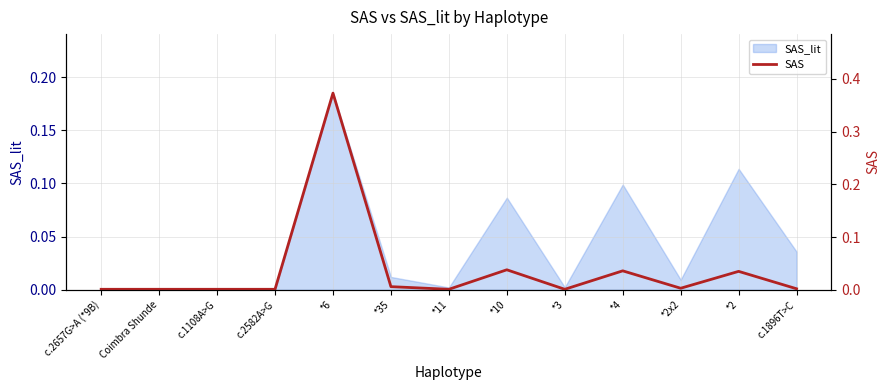

Reading left to right, transcribe all the data shown in this chart.

0.0	0.0	0.0	0.0	0.4	0.0	0.0	0.0	0.0	0.0	0.0	0.0	0.0